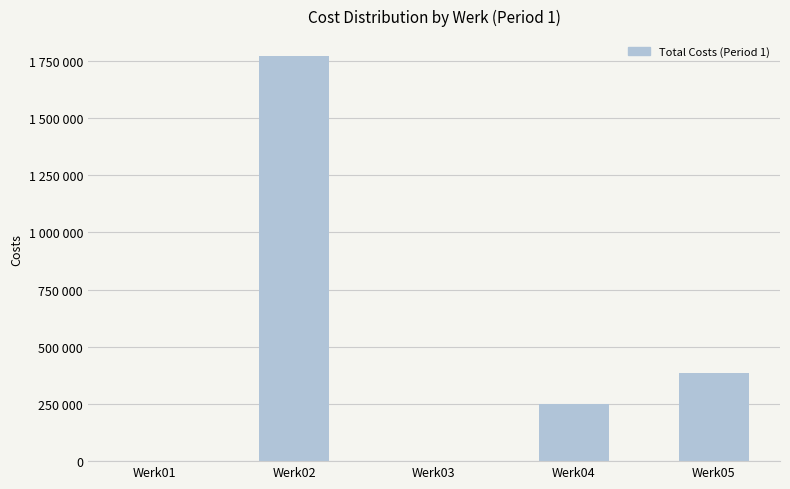

Reading left to right, extract all data points from this chart.

Werk01=0	Werk02=1770140	Werk03=0	Werk04=250000	Werk05=383700